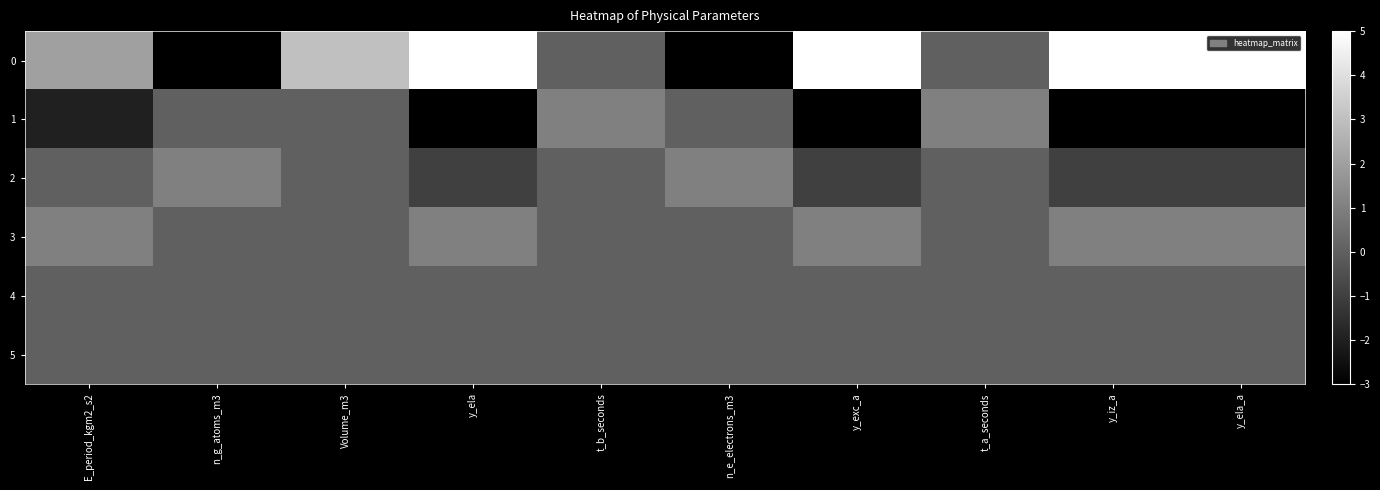

What is the total value across all series at n_e_electrons_m3?

-2